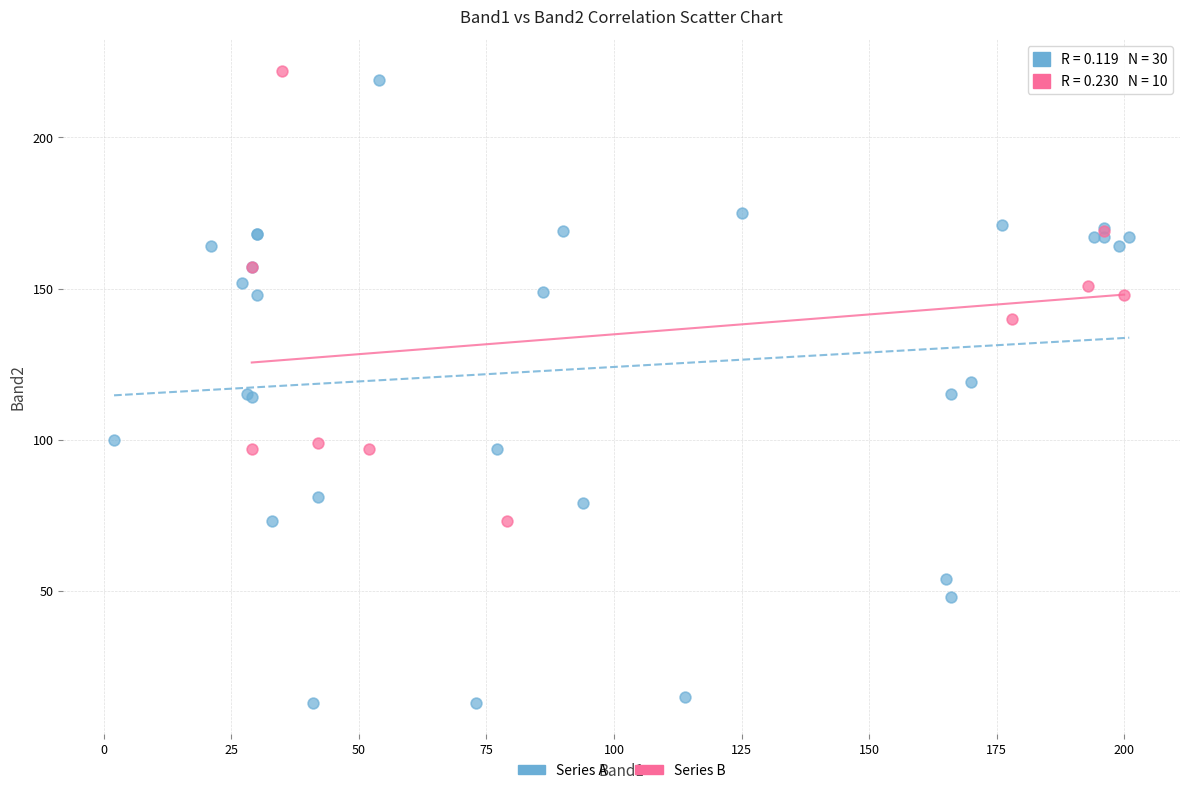

Which series contains the lowest Y value?

Series A